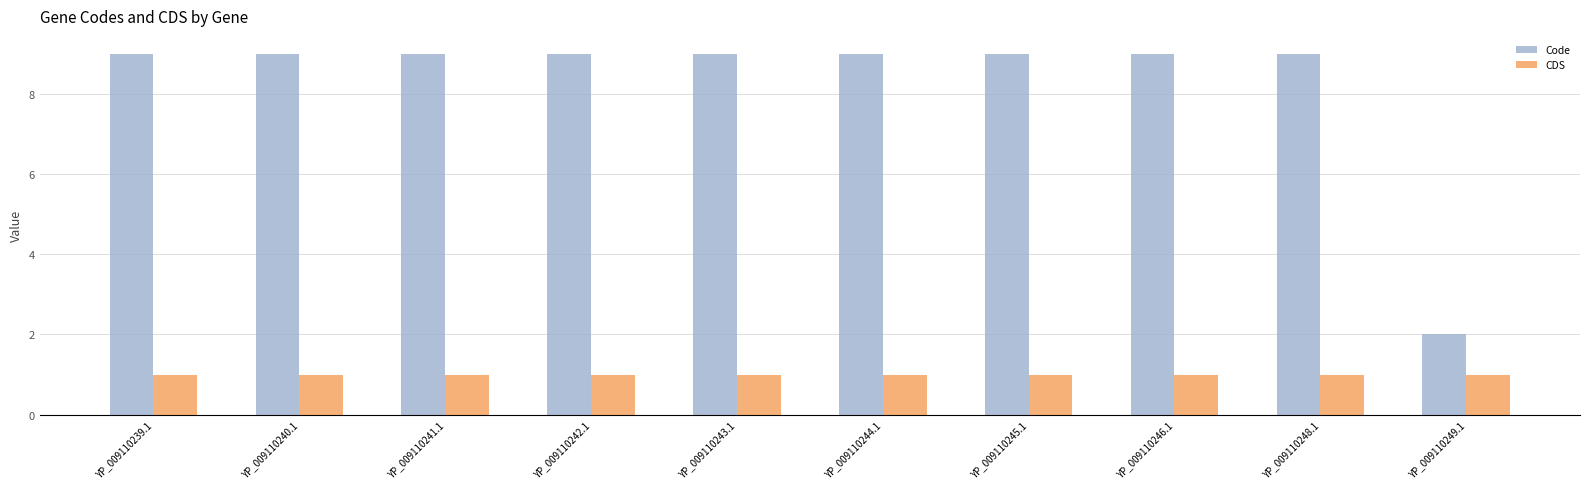

Which series has the widest spread of values?

Code